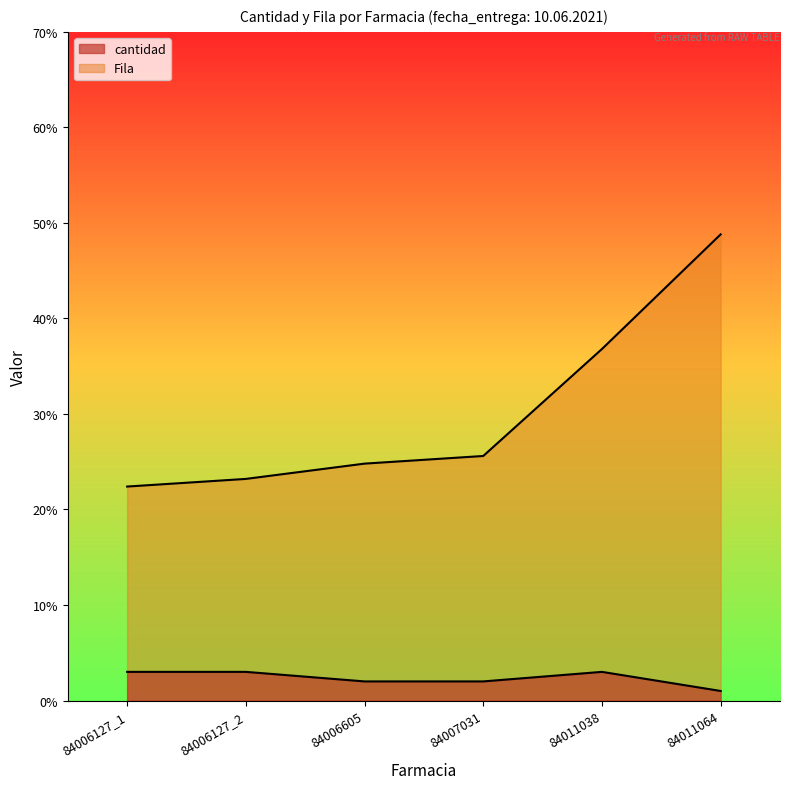

Which series has the largest range (max minus min)?

Fila